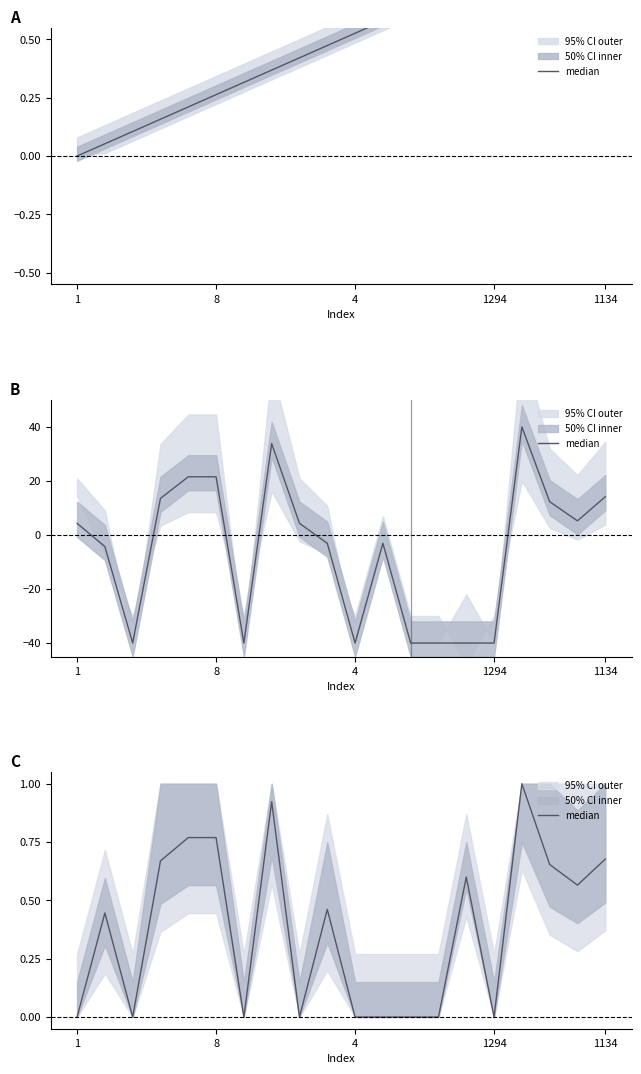

Where is the data nearest to the value 0?

1